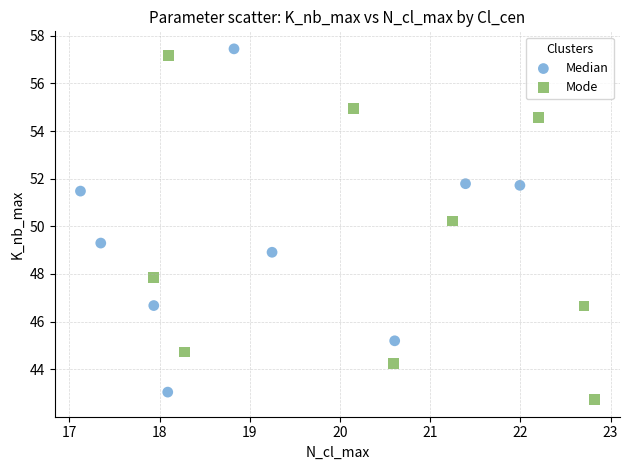

Which series reaches the minimum Y coordinate?

Mode